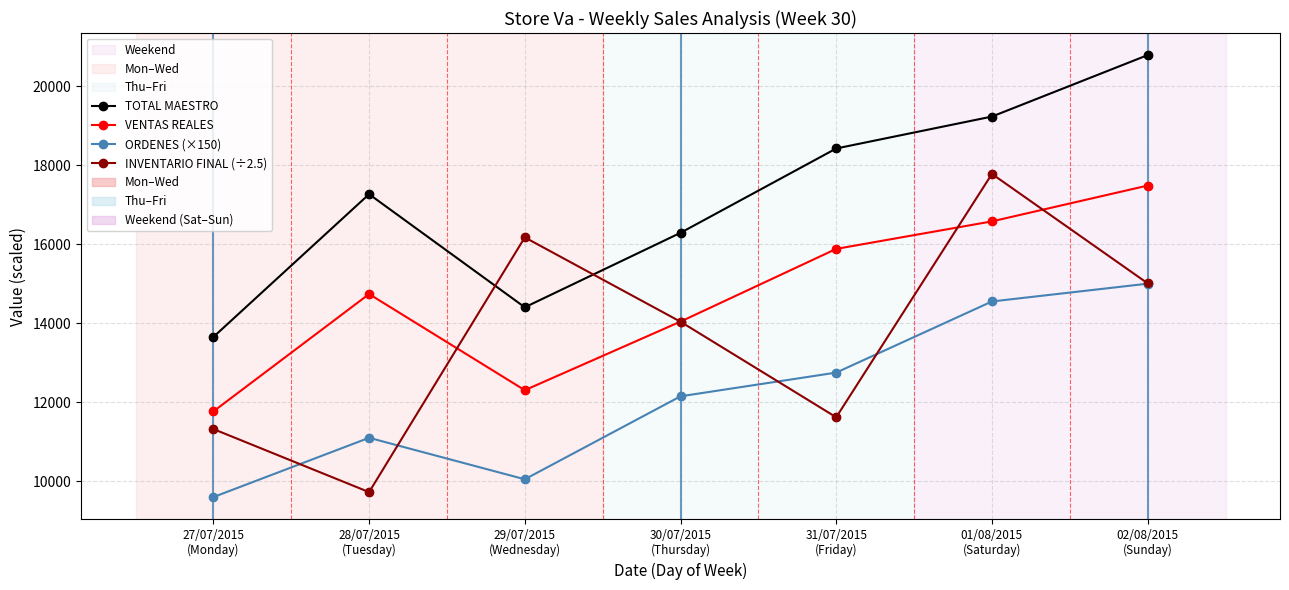

Which series has the largest range (max minus min)?

INVENTARIO FINAL (÷2.5)